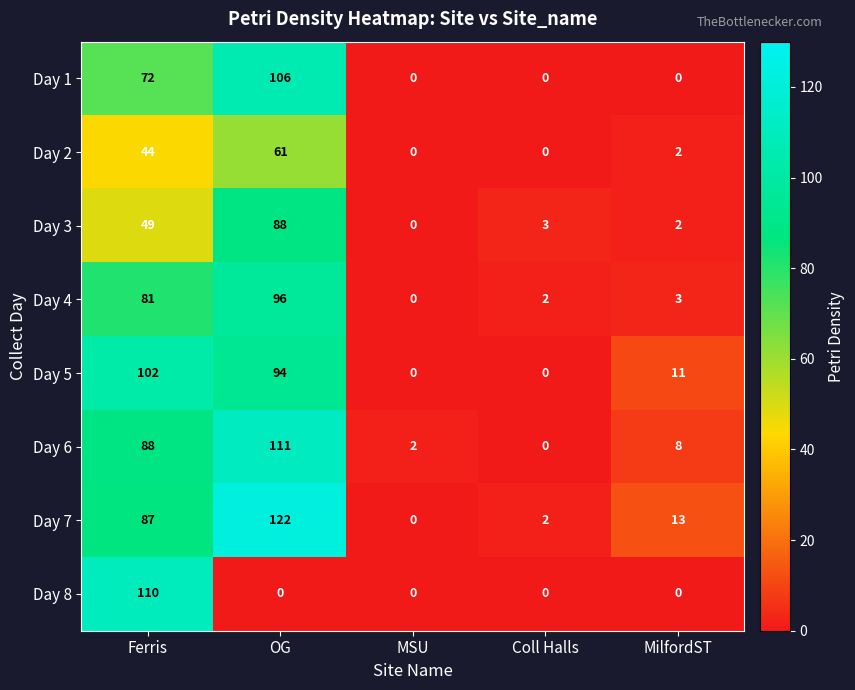

Rank the series by their maximum value, from highest to lowest.

Day 7, Day 6, Day 8, Day 1, Day 5, Day 4, Day 3, Day 2